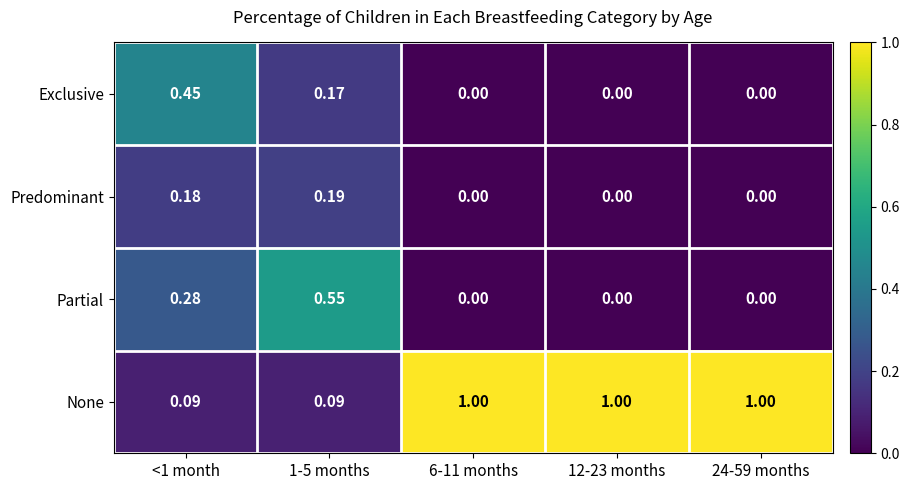

How many categories are shown in the chart?

5